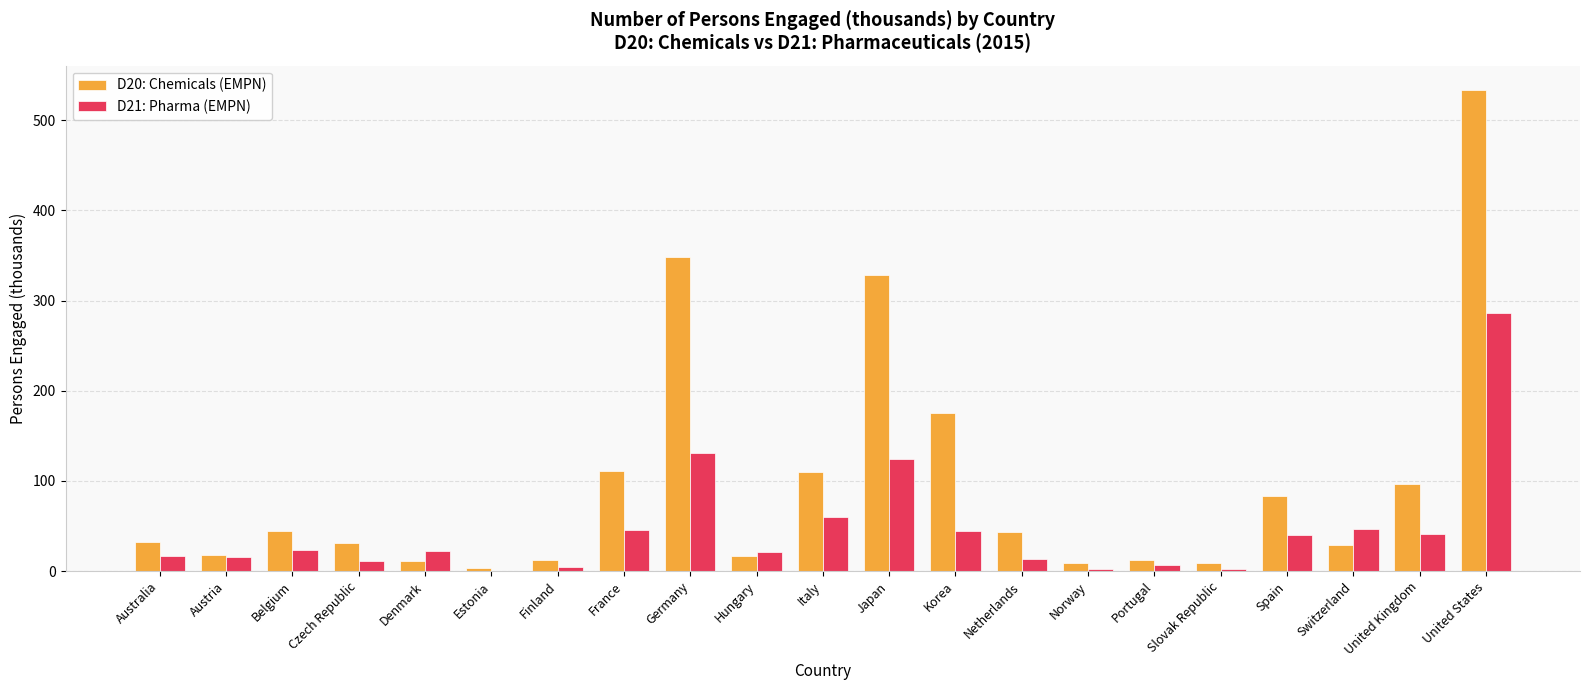

What is the total value across all series at Italy?

169.6